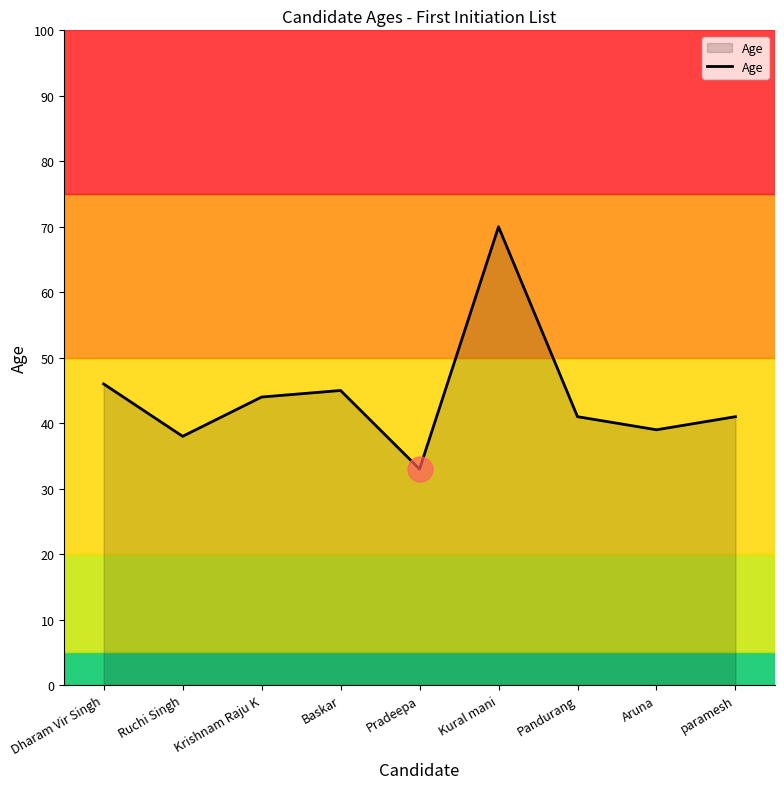

At which category does the chart reach its peak across all series?

Kural mani